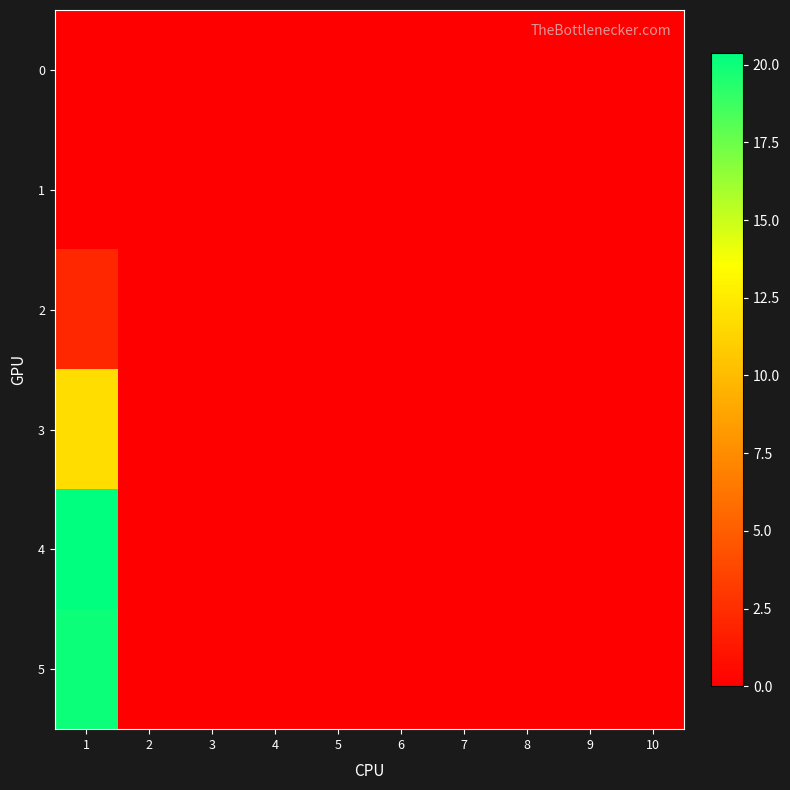

Rank the series at 7 from highest to lowest value.

0, 1, 2, 3, 4, 5